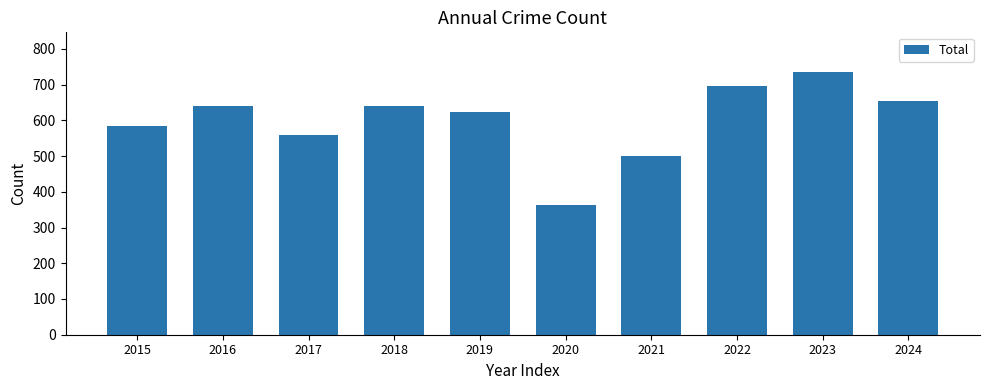

Between 2018 and 2017, which is larger?

2018